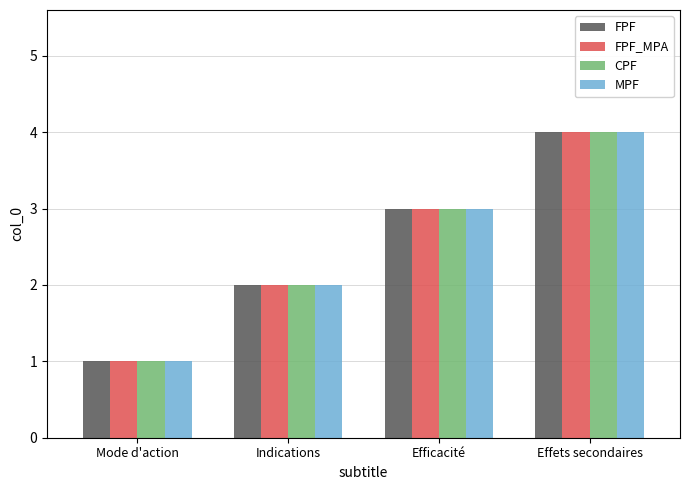

What is the sum of all FPF_MPA values?

10